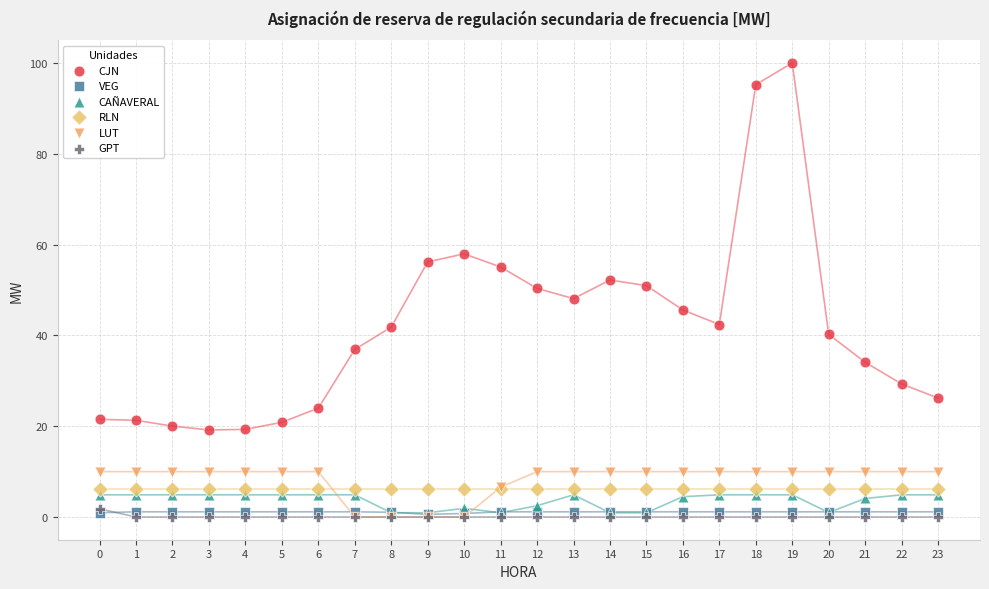

Which series reaches the maximum Y coordinate?

CJN